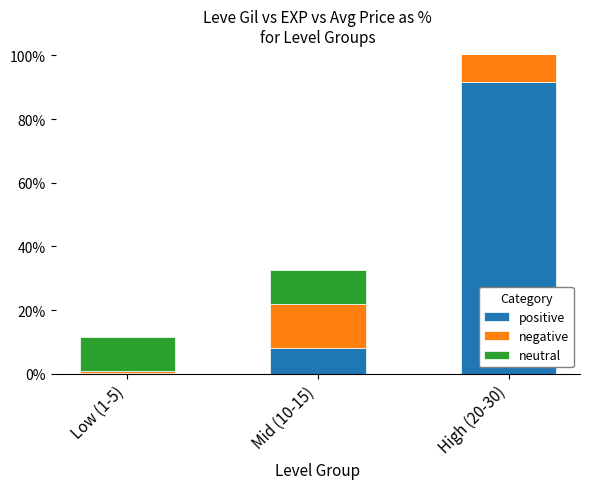

What is the label of the 2nd bar from the left?

Mid (10-15)